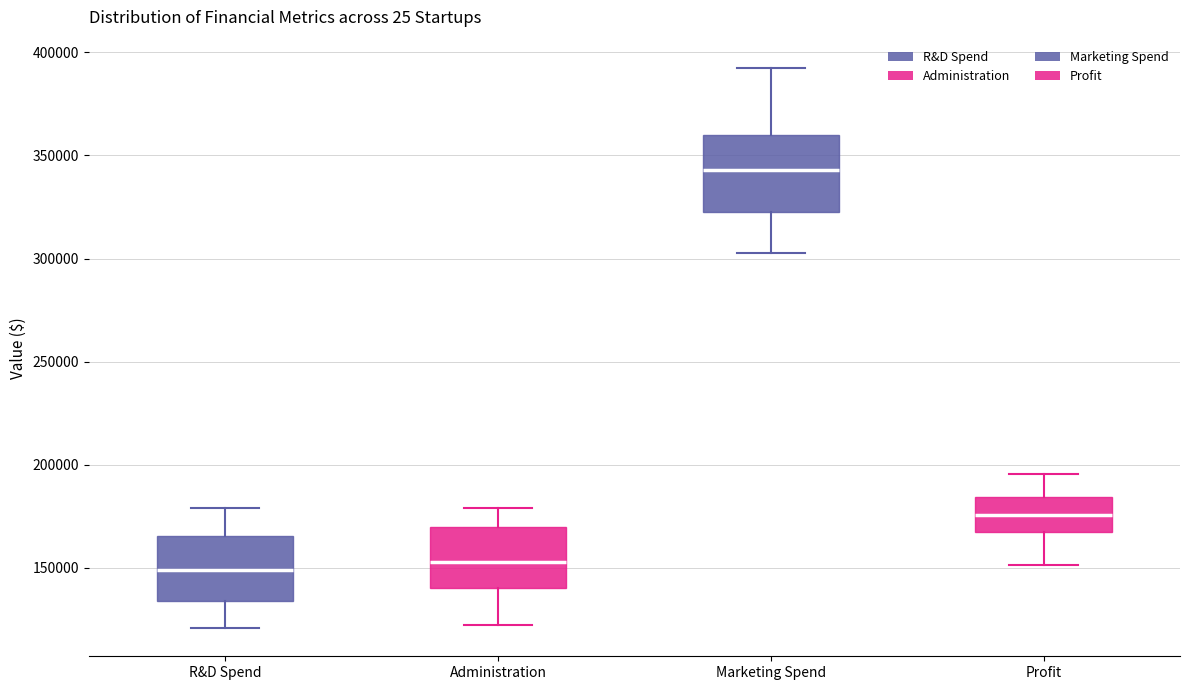

Which box has the highest median line?

Marketing Spend